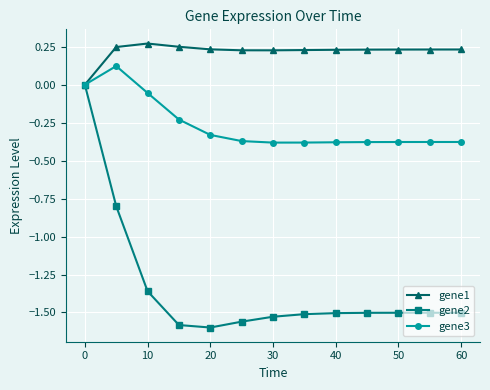

Which series has the largest total across all categories?

gene1